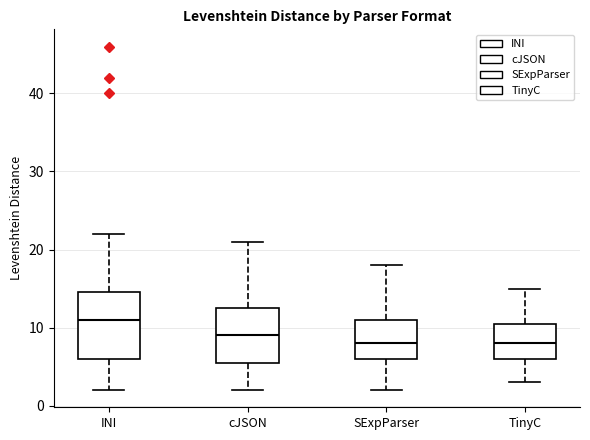

Which box is the tallest, from its lower edge to its upper edge?

INI